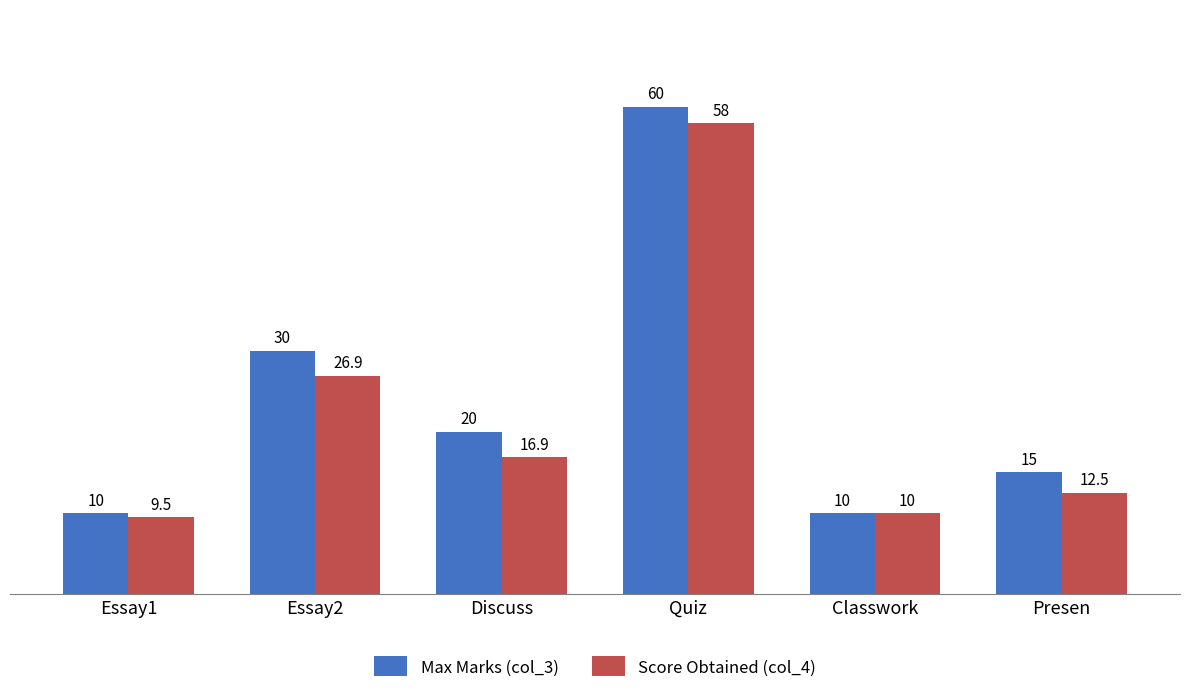

How many data points in Max Marks (col_3) are less than 20?

3